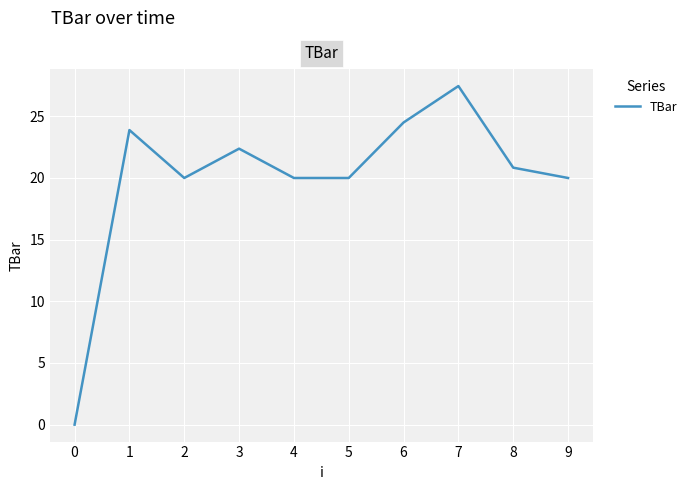

Is it true that the value at 6 is 24.5?

True